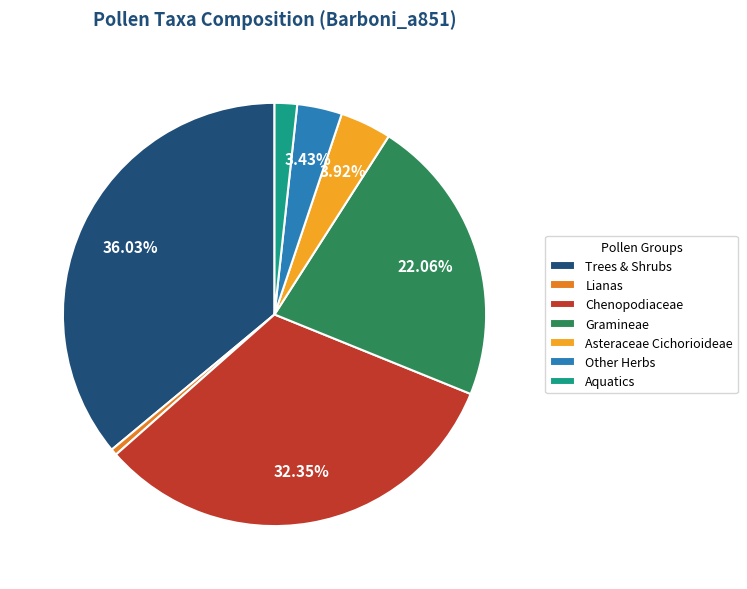

Is the sum of Gramineae and Chenopodiaceae greater than half?

Yes